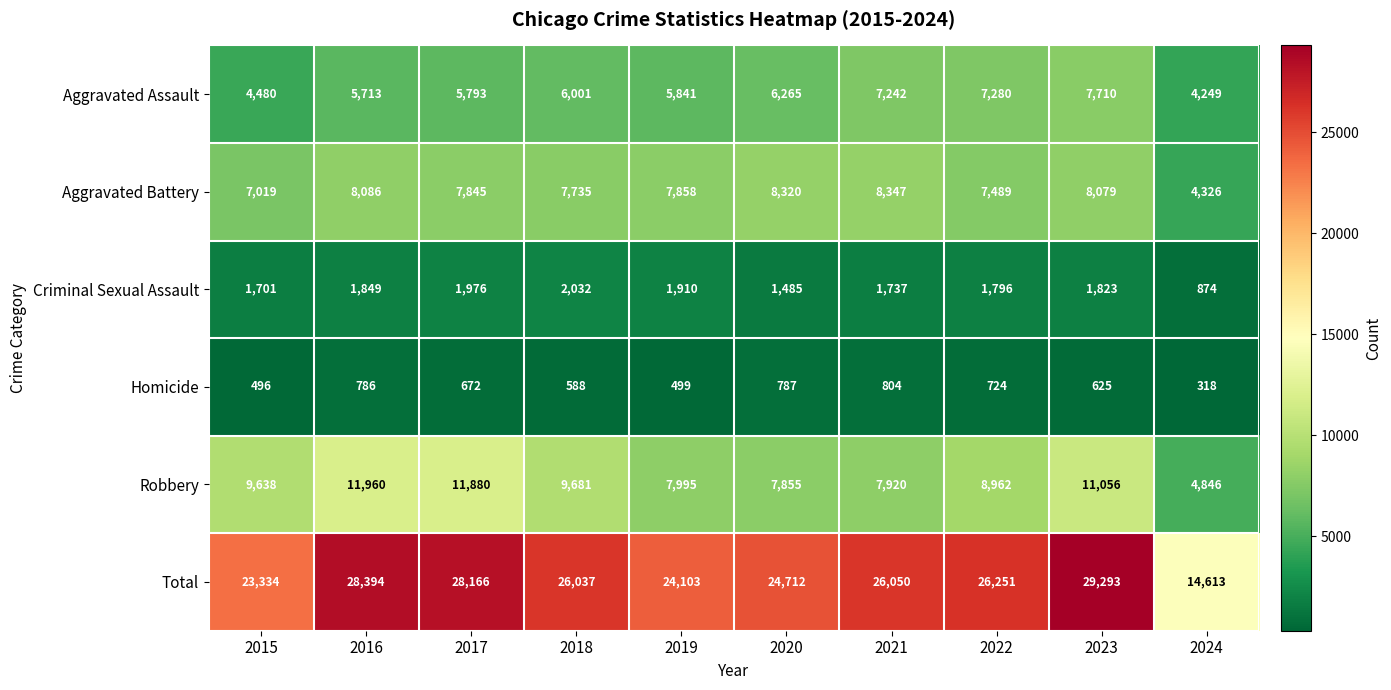

What is the difference between the highest and lowest values at 2016?

27608